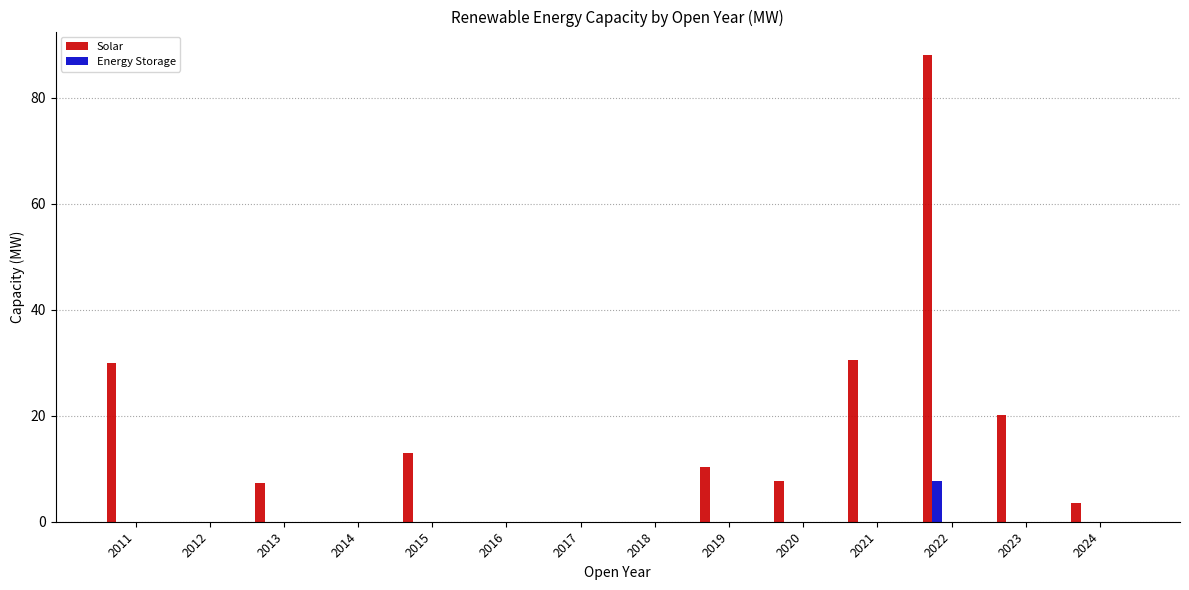

What is the maximum value shown in the chart?

88.1